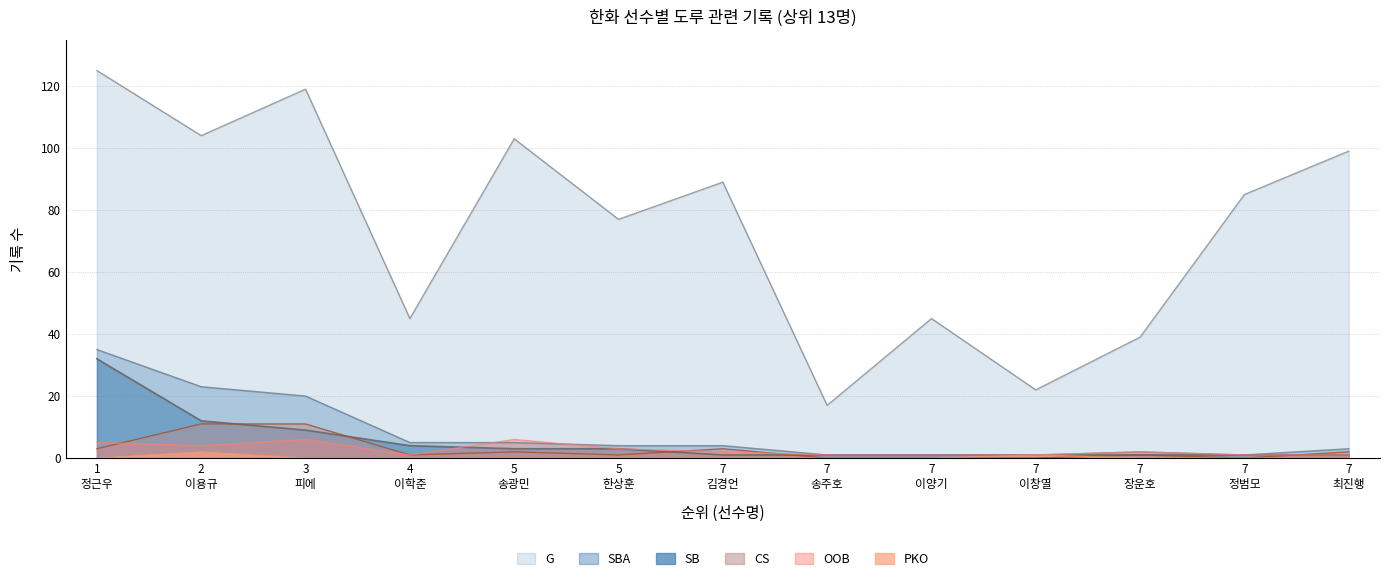

What is the maximum value shown in the chart?

125